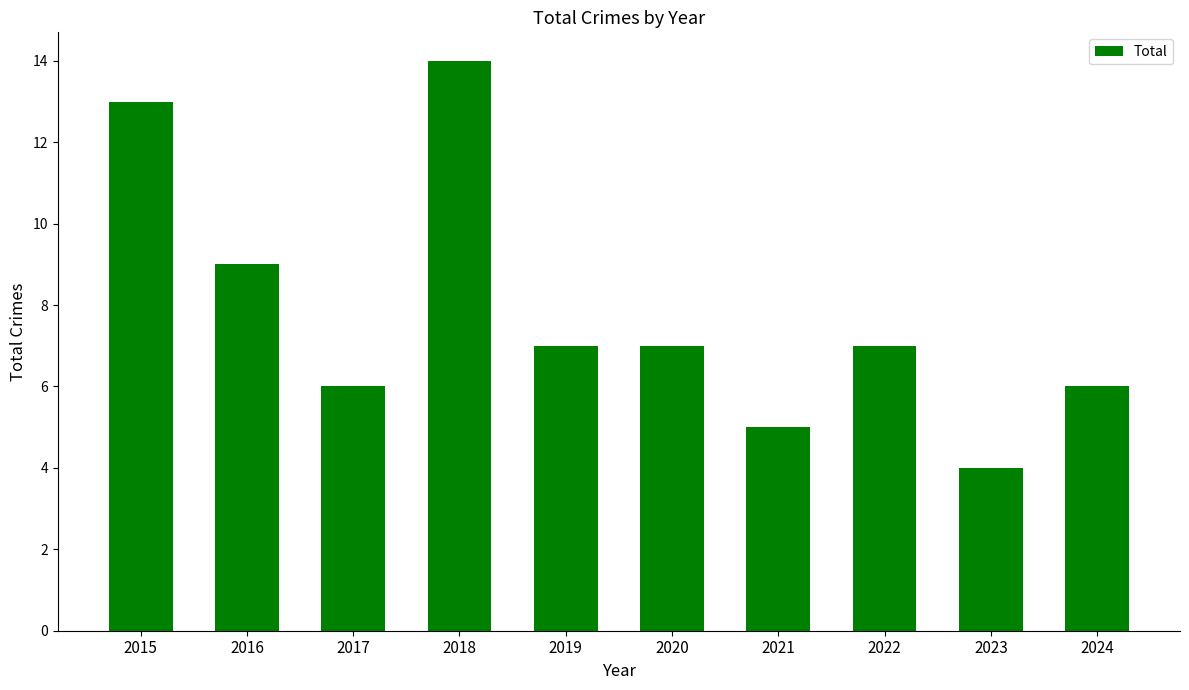

At which label does the data first exceed 7?

2015